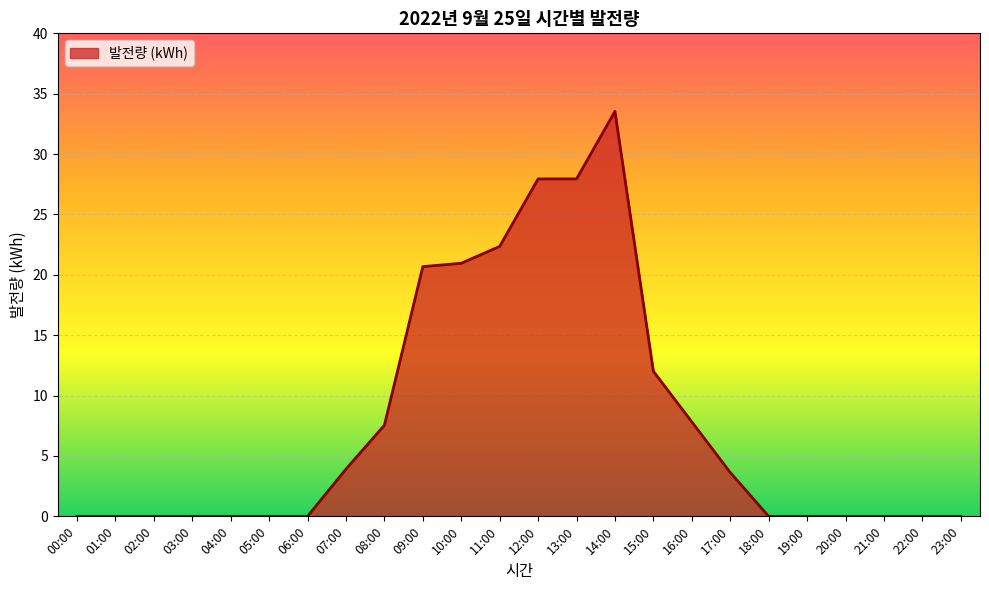

The chart shows a value of 18.2 at 03:00. True or false?

False